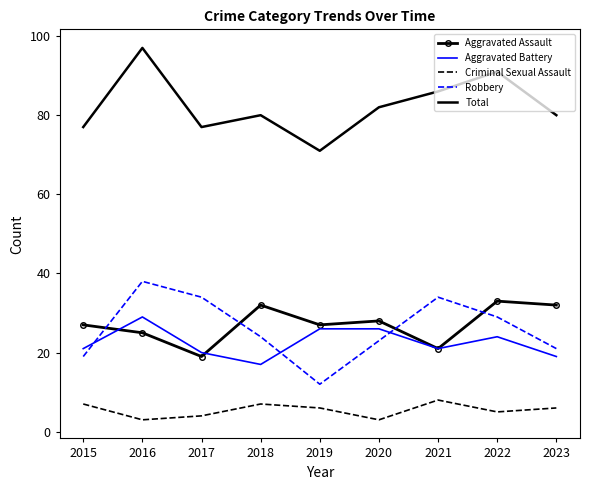

Is the value of Robbery at 2018 greater than the value of Total at 2020?

No